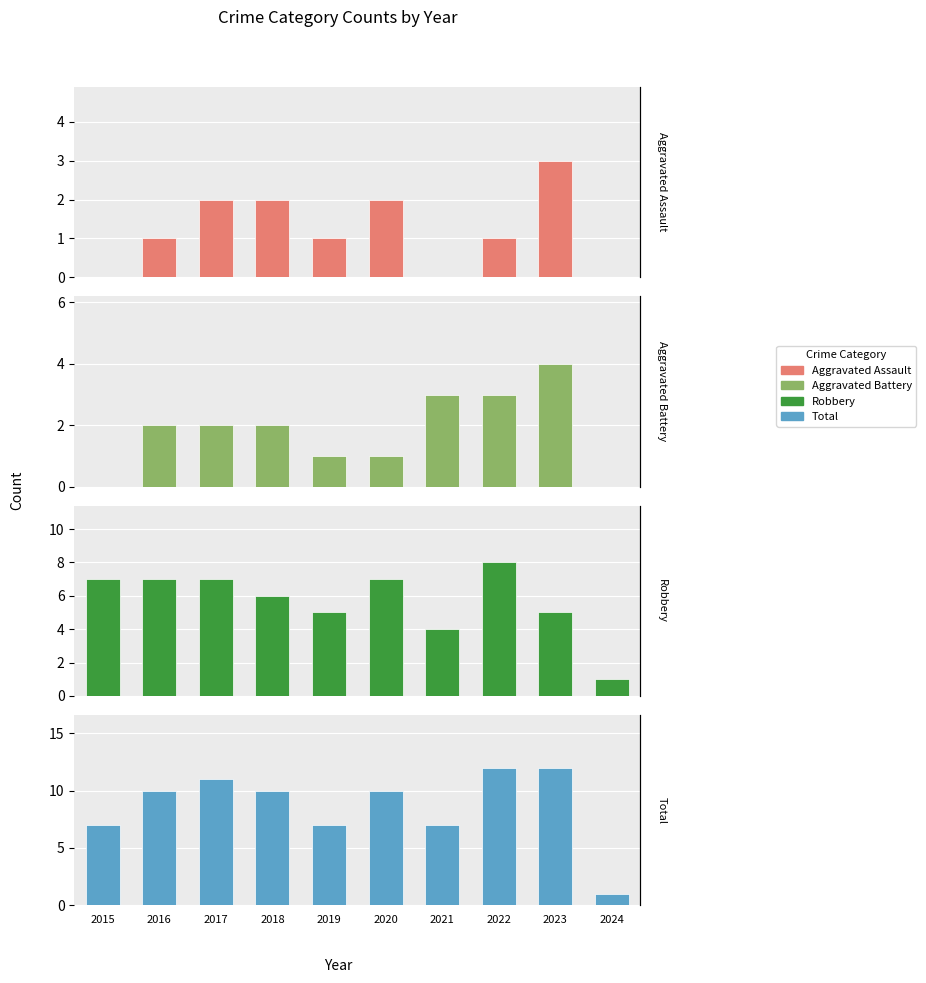

How many data points in Aggravated Assault are above 1?

4